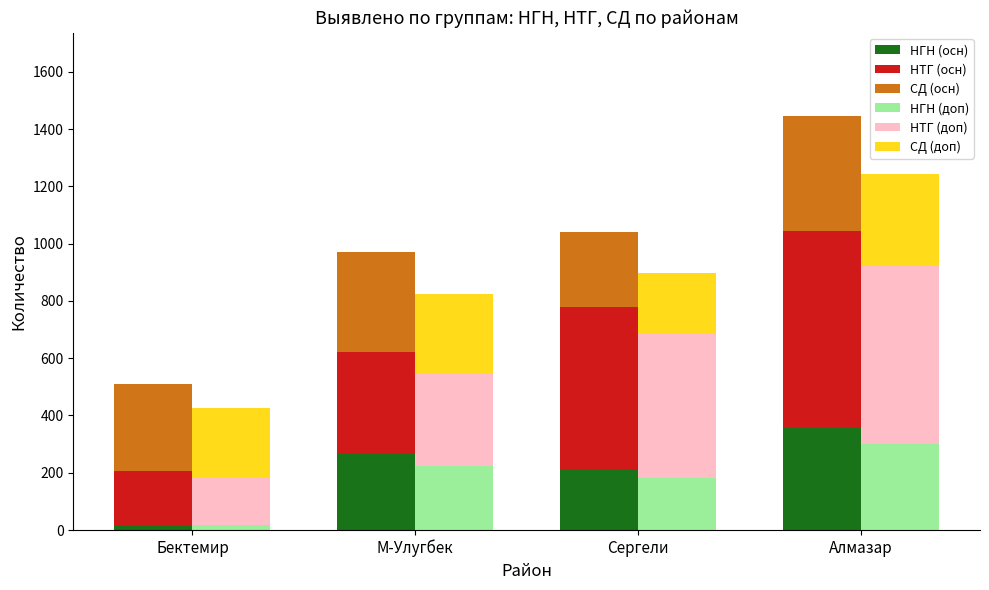

What is the greatest value displayed?

690